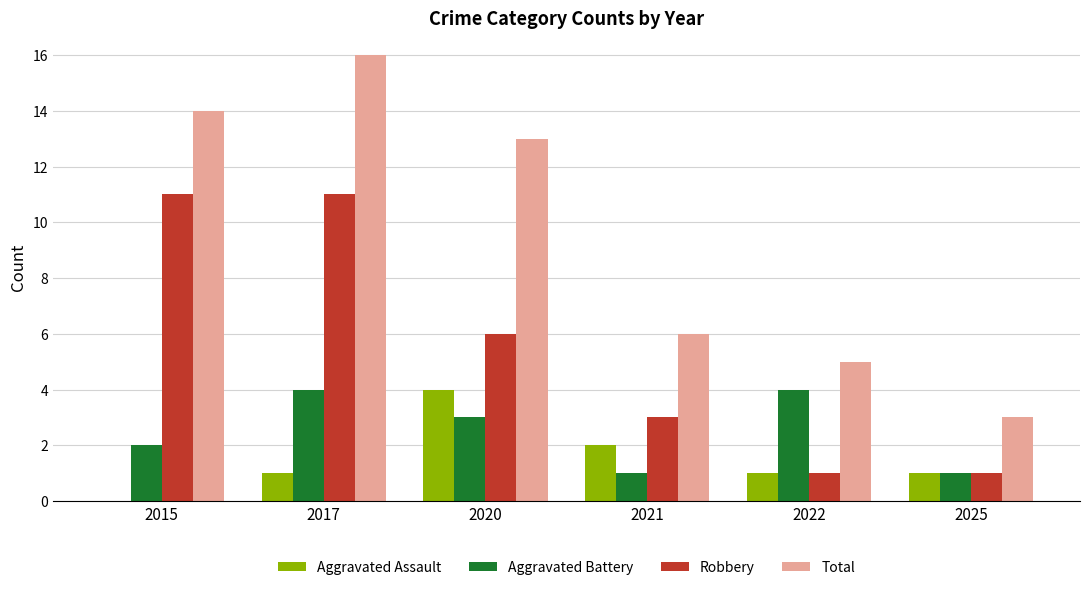

What is the total value across all series at 2021?

12